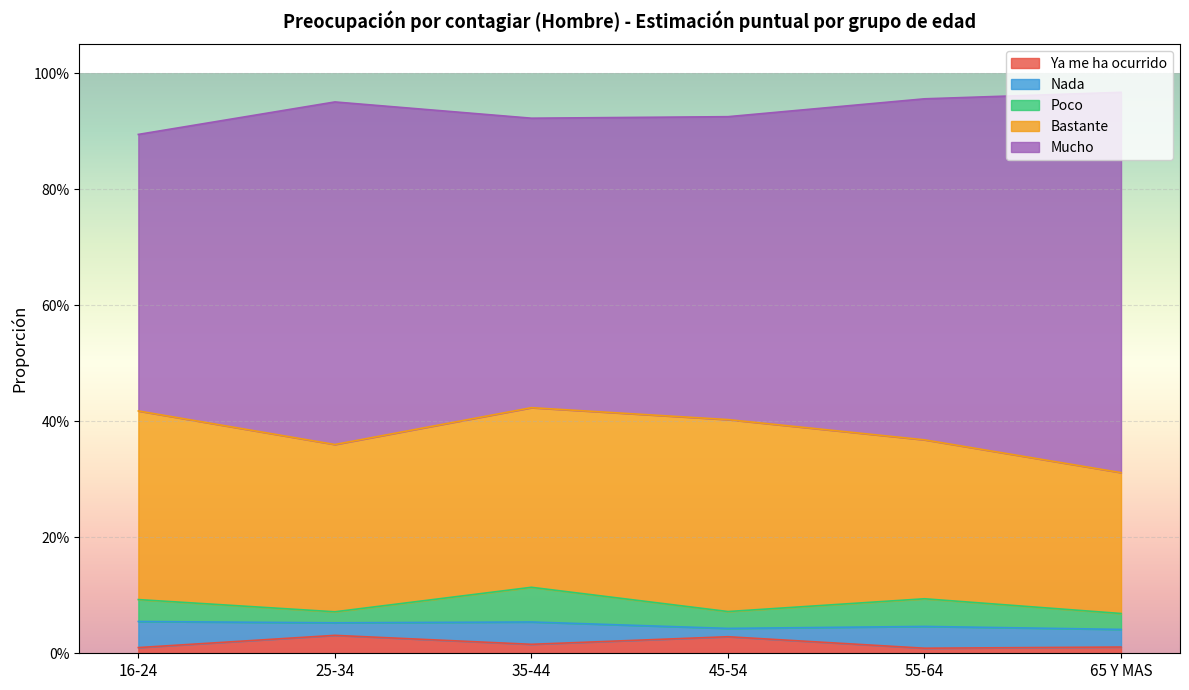

At which category is the sum across all series the highest?

65 Y MAS